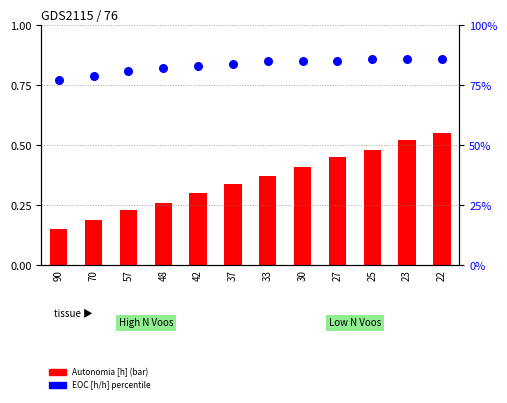

At how many categories does at least one series exceed 50?

12